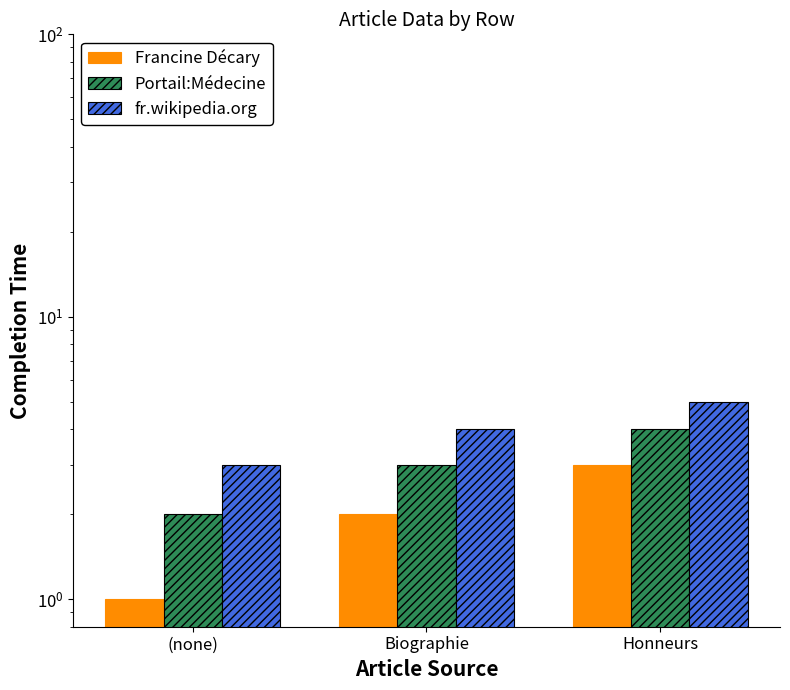

What is the minimum value shown in the chart?

1